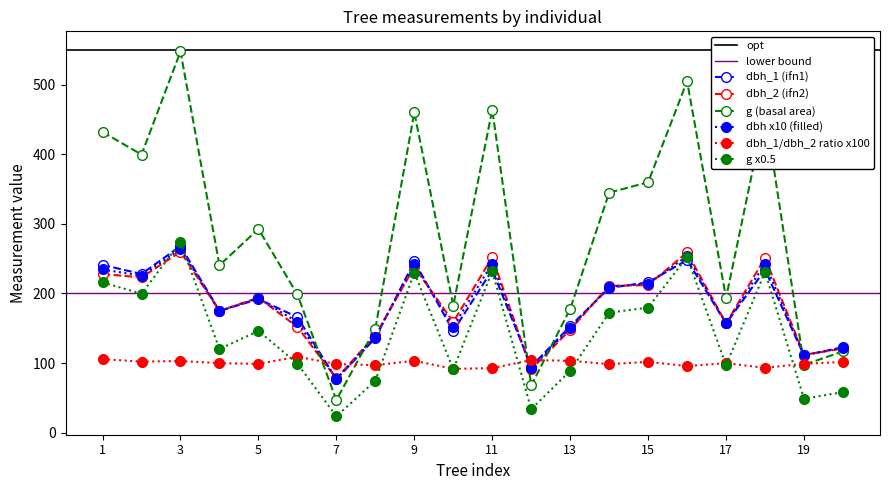

Reading left to right, what are all the values shown in this chart?

dbh: 1=234.5	2=225.5	3=264.0	4=175.0	5=193.0	6=159.0	7=77.5	8=138.0	9=242.0	10=152.5	11=243.0	12=93.0	13=150.5	14=209.5	15=214.0	16=253.5	17=157.0	18=242.5	19=111.5	20=122.0
dbh_1: 1=241.0	2=228.0	3=268.0	4=175.0	5=192.0	6=166.0	7=77.0	8=136.0	9=246.0	10=146.0	11=234.0	12=95.0	13=153.0	14=208.0	15=216.0	16=248.0	17=157.0	18=234.0	19=111.0	20=123.0
dbh_2: 1=228.0	2=223.0	3=260.0	4=175.0	5=194.0	6=152.0	7=78.0	8=140.0	9=238.0	10=159.0	11=252.0	12=91.0	13=148.0	14=211.0	15=212.0	16=259.0	17=157.0	18=251.0	19=112.0	20=121.0
g: 1=431.9	2=399.4	3=547.4	4=240.5	5=292.6	6=198.6	7=47.2	8=149.6	9=460.0	10=182.7	11=463.8	12=67.9	13=177.9	14=344.7	15=359.7	16=504.7	17=193.6	18=461.9	19=97.6	20=116.9